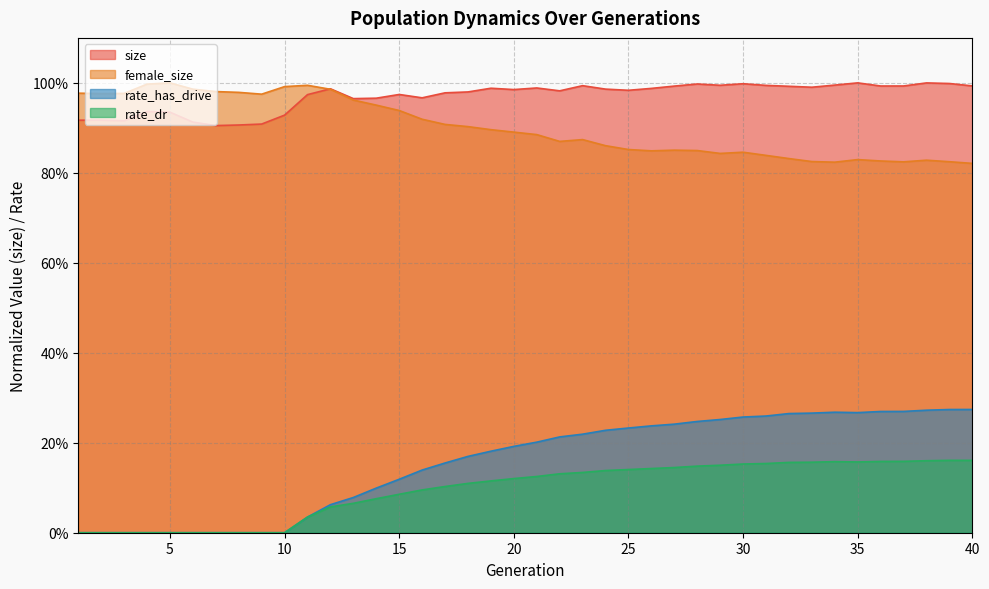

True or false: rate_has_drive has a value of 0.4 at 23.

False